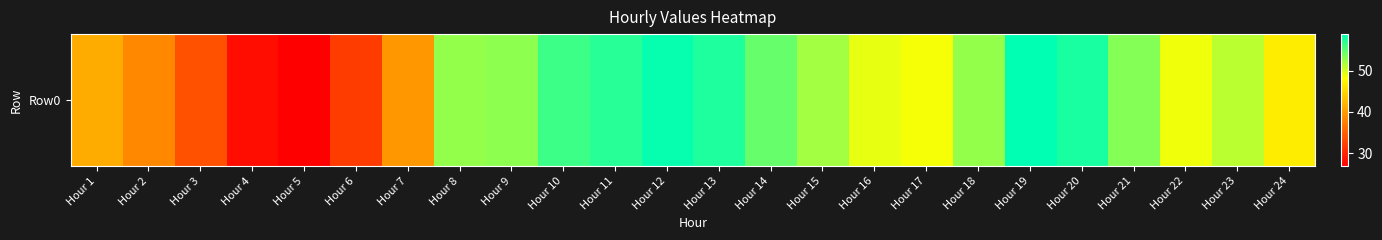

What is the difference between the maximum and minimum values?

31.9